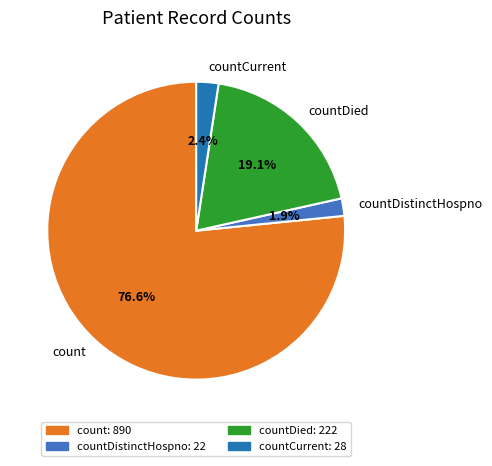

Which category has the smallest portion of the pie?

countDistinctHospno